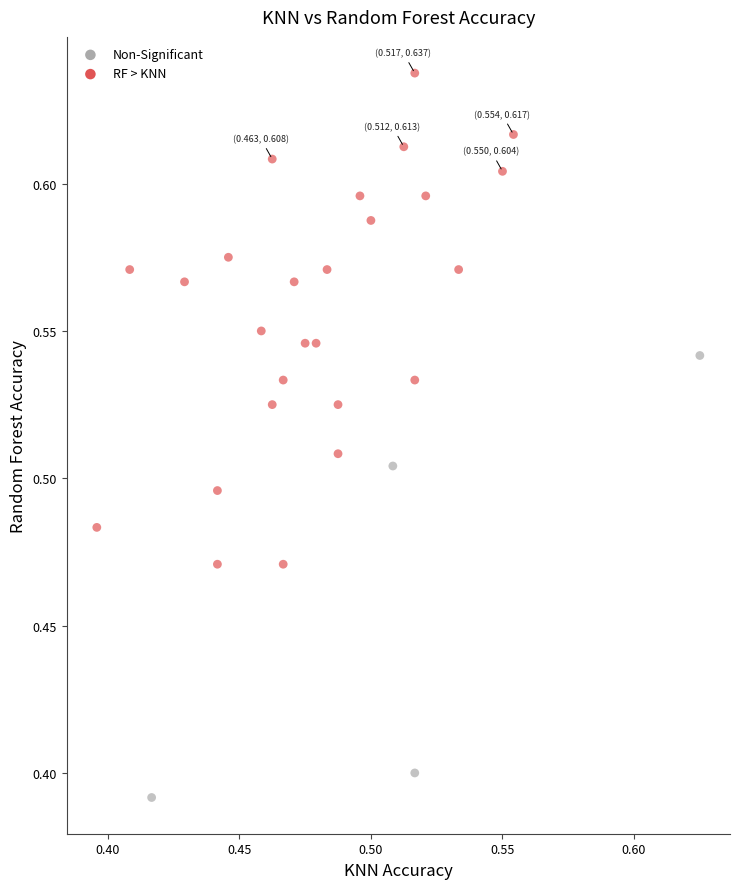

What are all the series names shown in the legend?

Non-Significant, RF > KNN